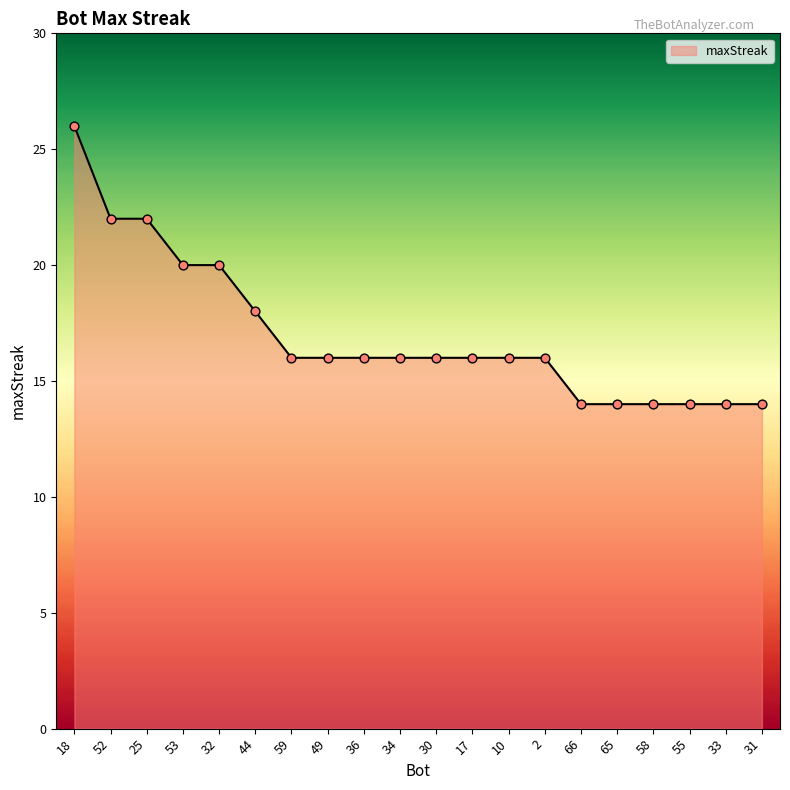

Approximately how many times larger is the value at 31 compared to 55?

1.0